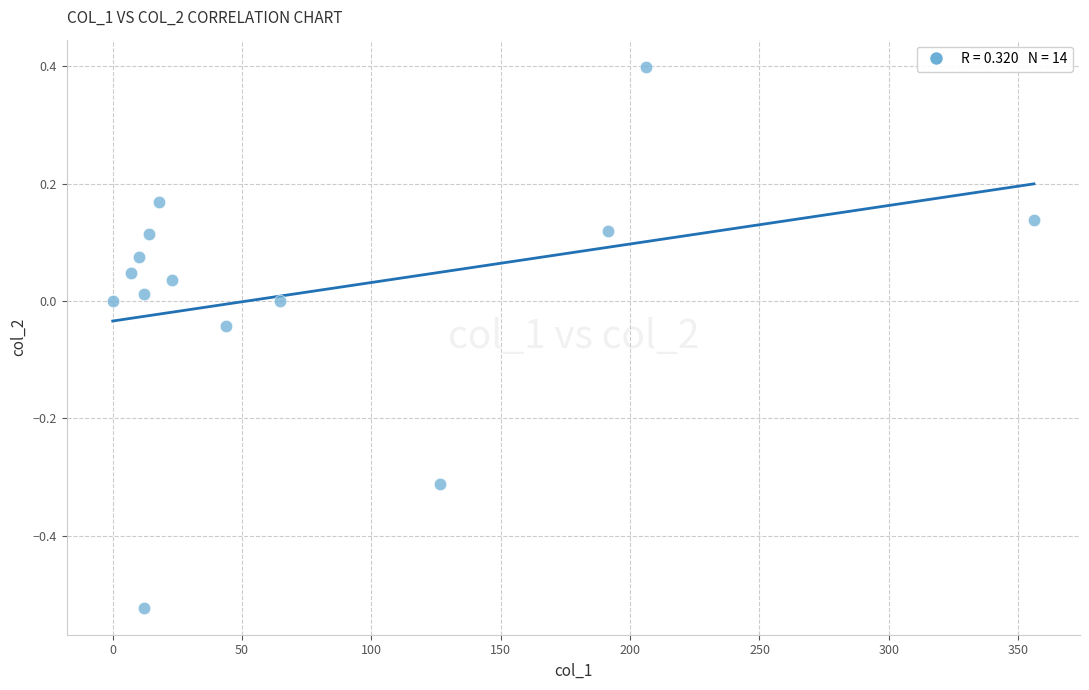

What is the range of Y values (max minus min)?

0.9